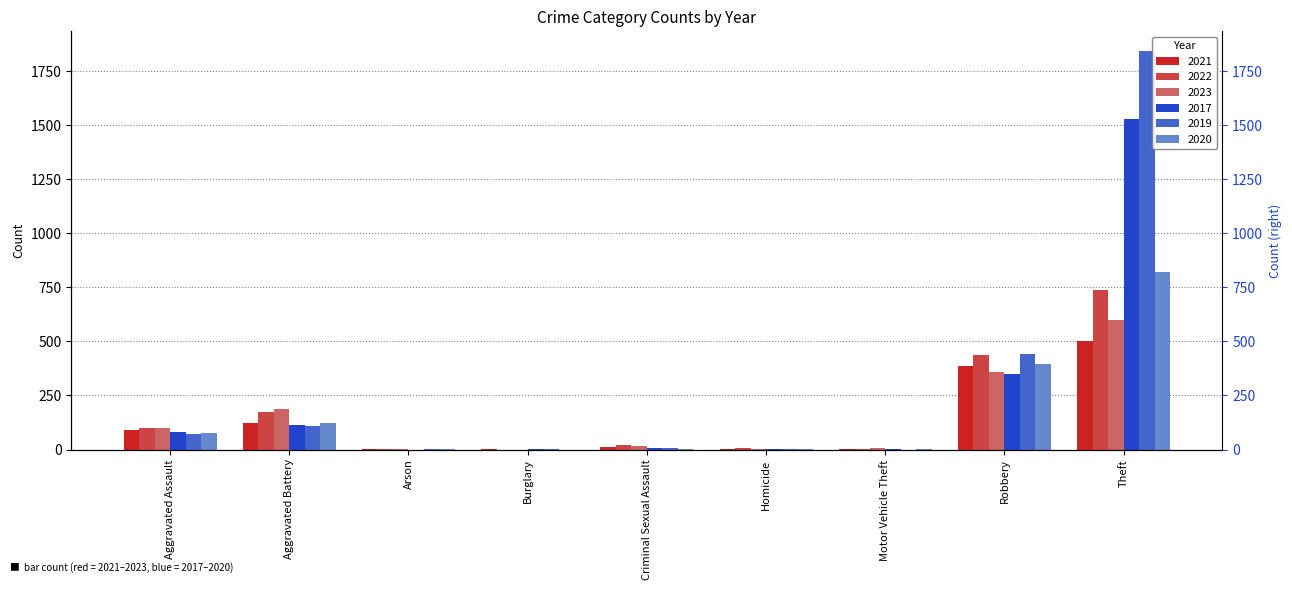

Reading right to left, transcribe all the data shown in this chart.

2021: 502	388	1	4	10	1	2	123	92
2022: 739	436	2	5	20	0	3	172	100
2023: 599	359	6	2	15	0	1	187	100
2017: 1527	347	2	1	5	2	0	114	79
2019: 1842	442	0	1	5	1	1	110	72
2020: 822	396	2	2	2	0	1	122	75